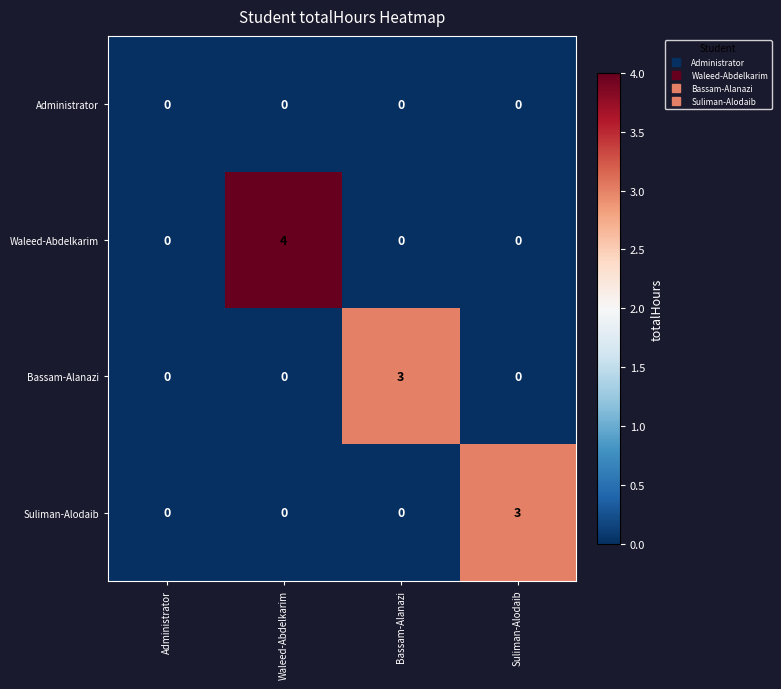

Which series has the largest total across all categories?

Waleed-Abdelkarim